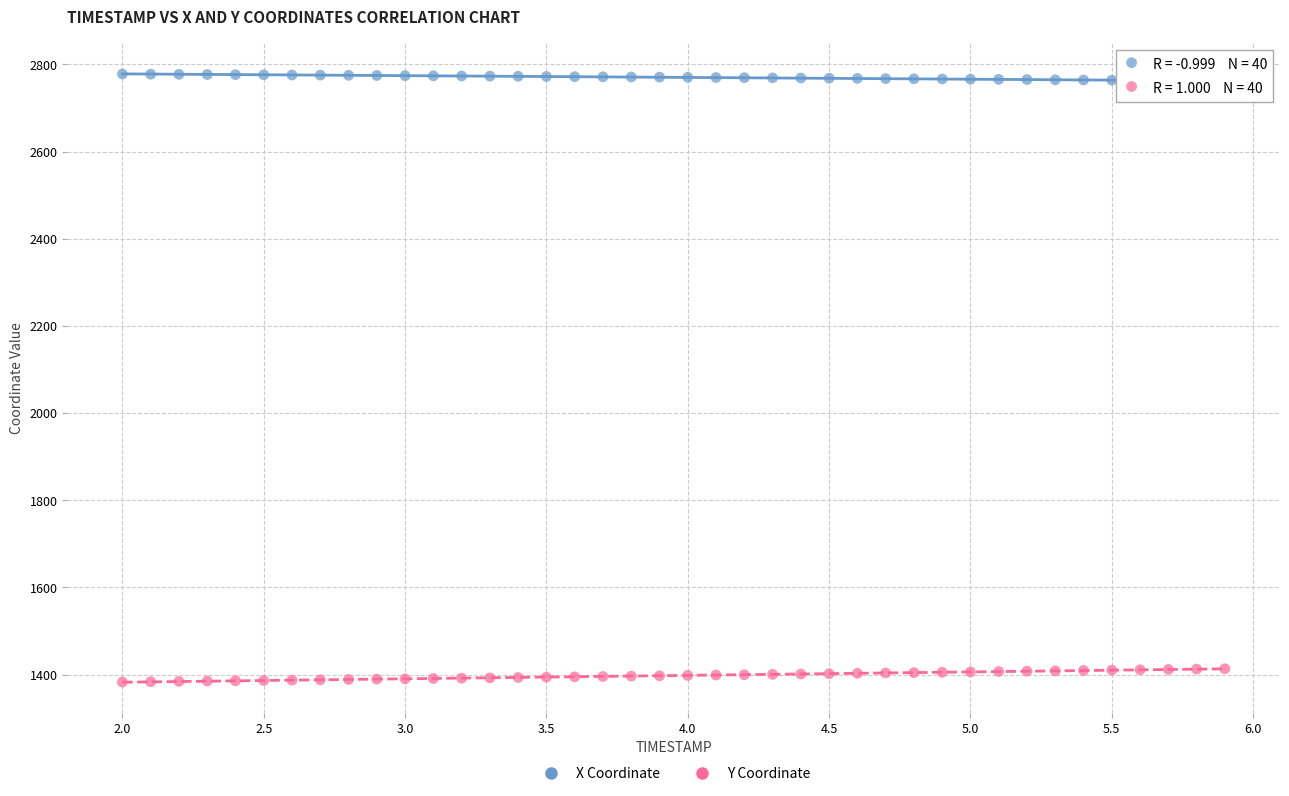

Which series contains the lowest Y value?

Y Coordinate